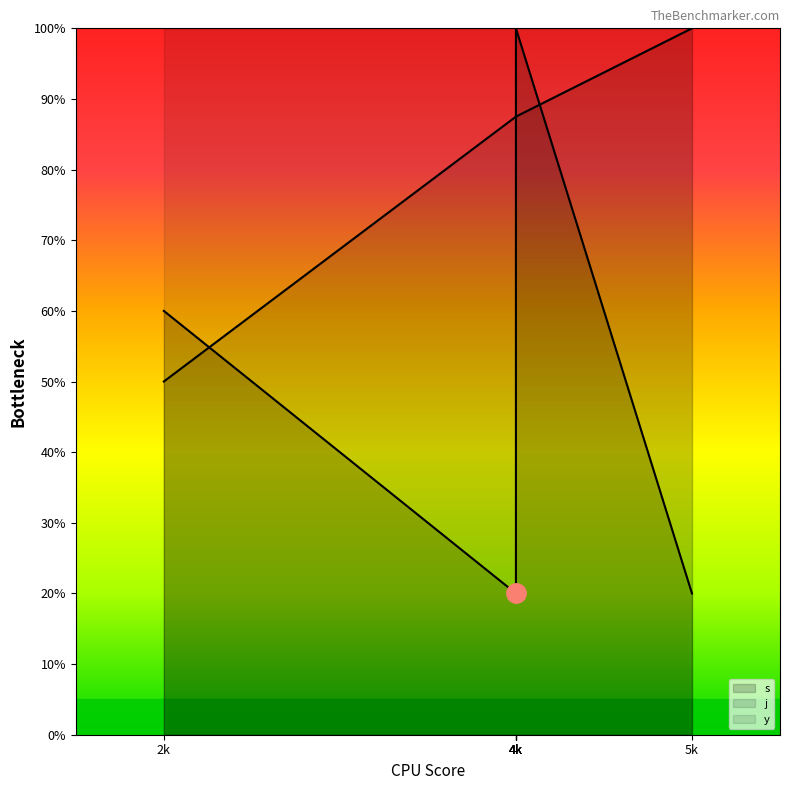

Which label corresponds to the largest value in the chart?

4k